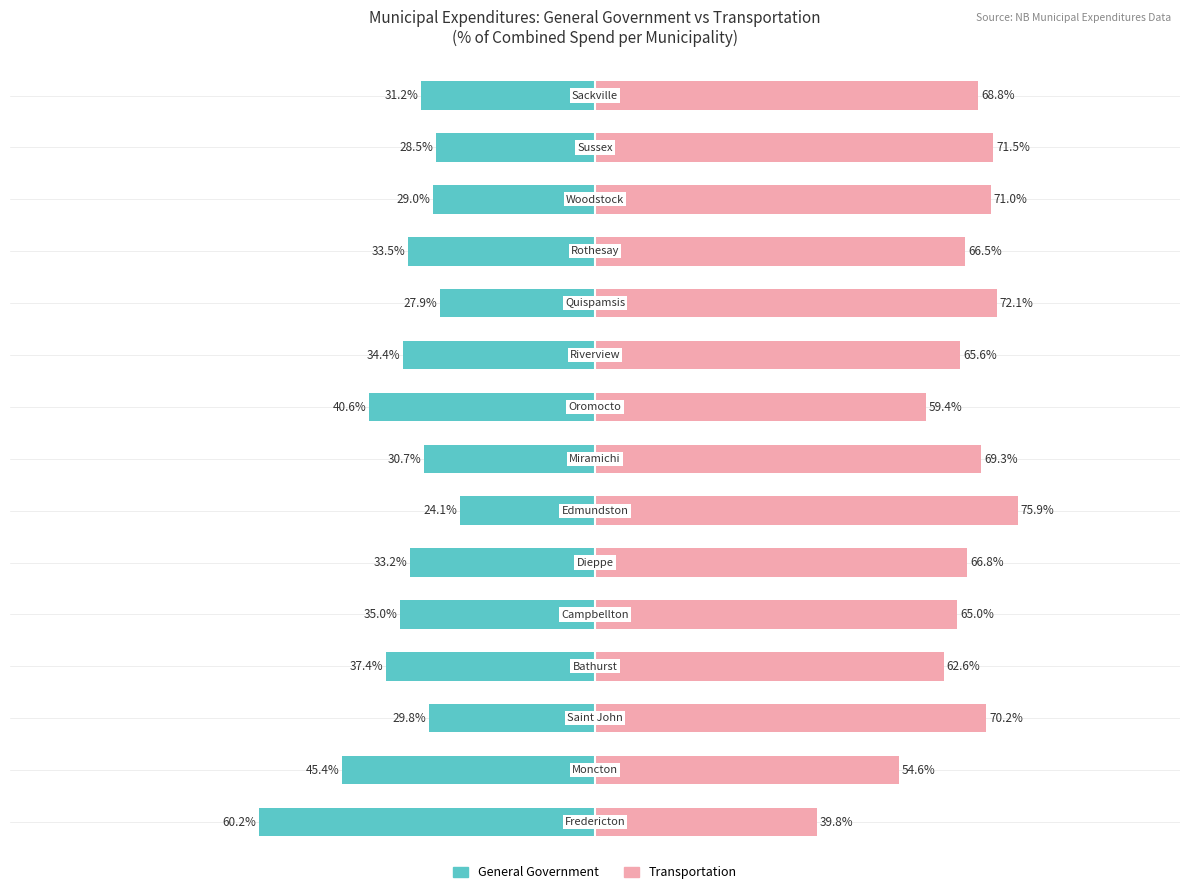

What is the greatest value displayed?

75.9